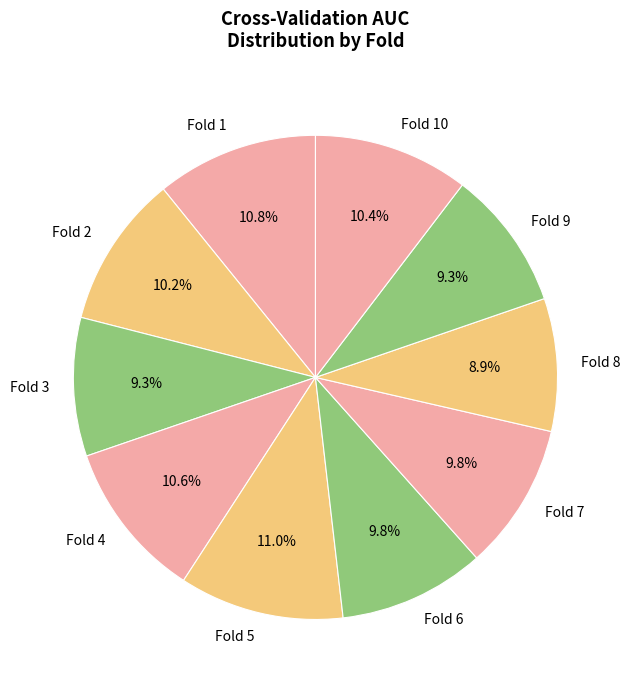

How many segments does this pie chart have?

10